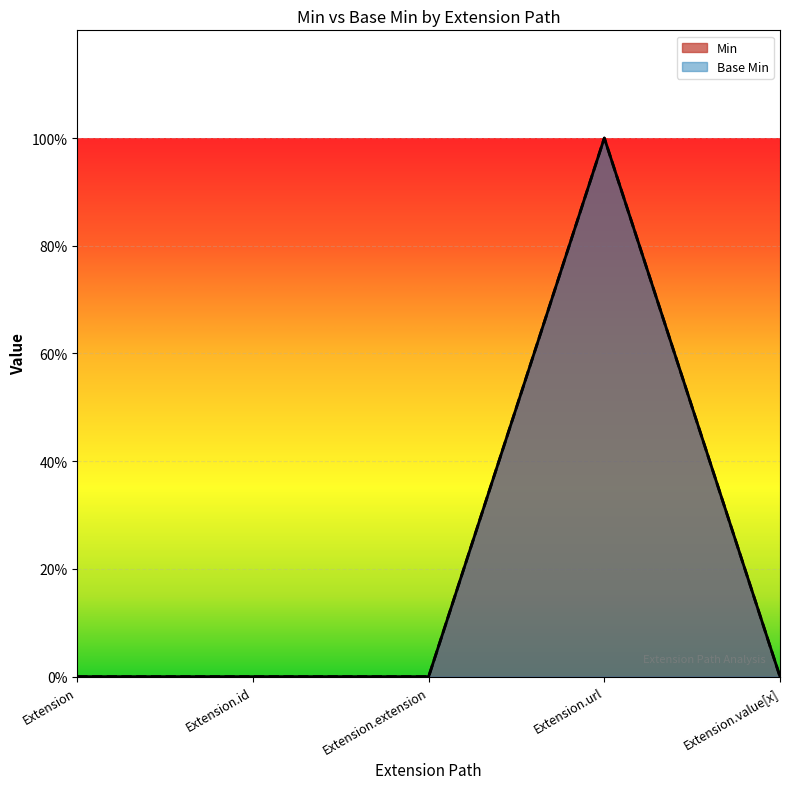

True or false: Base Min has a value of 0 at Extension.extension.

True